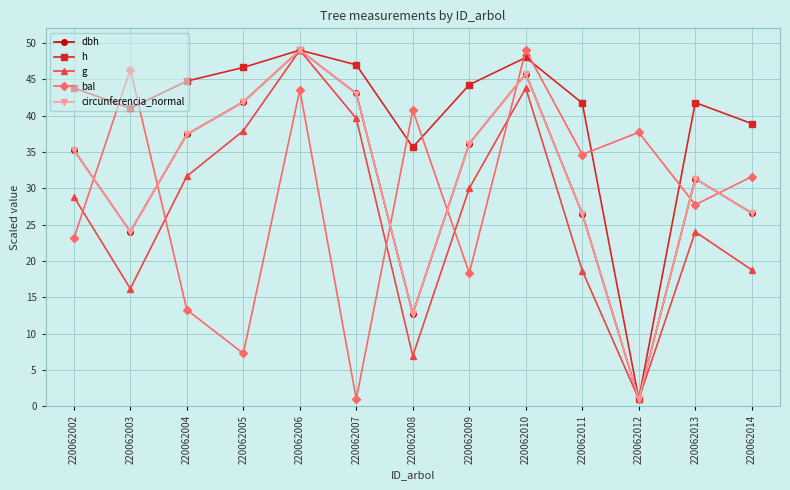

At how many categories does at least one series exceed 11?

13